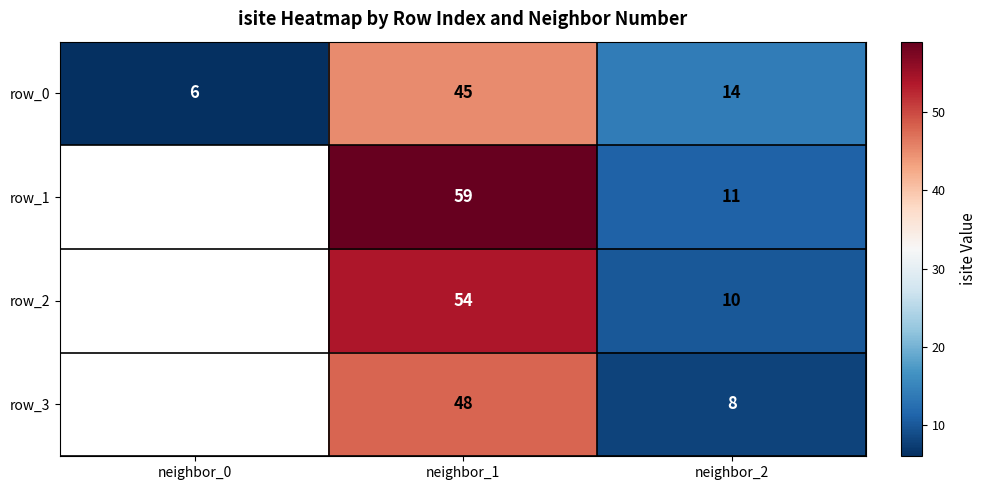

The row_3 series shows 48.0 at neighbor_1. True or false?

True